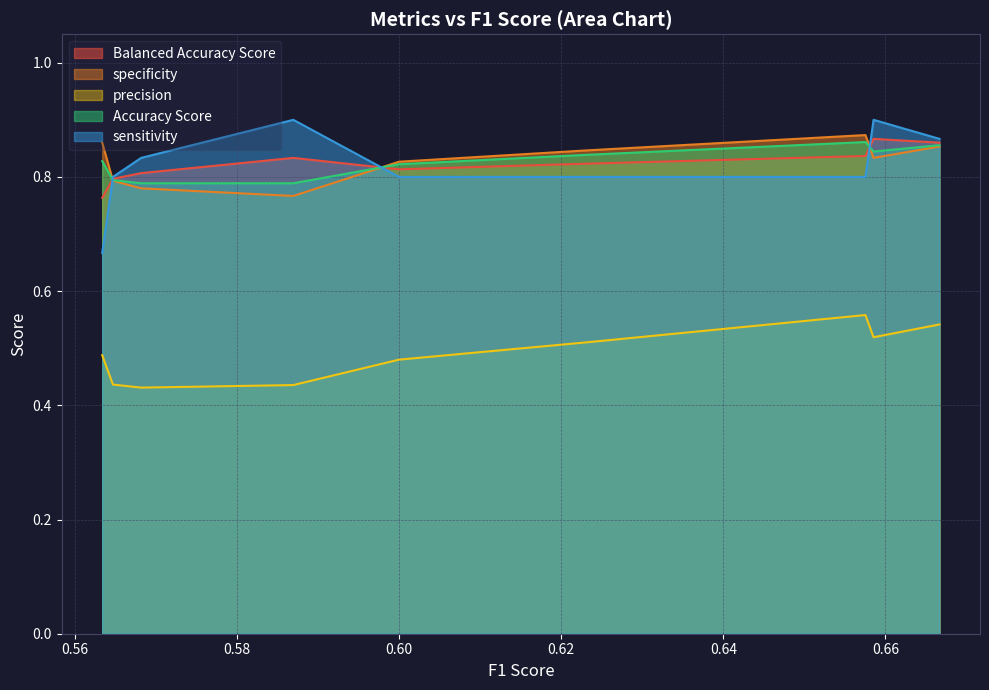

At which label is specificity closest to 0?

0.5869565217391305